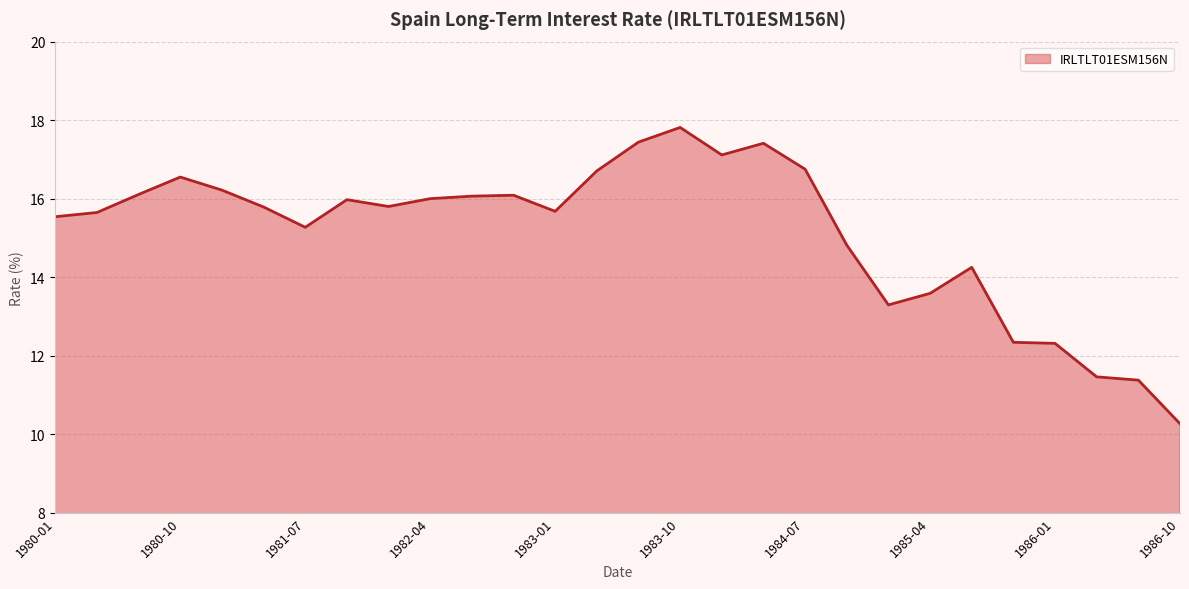

What is the maximum value shown in the chart?

17.8